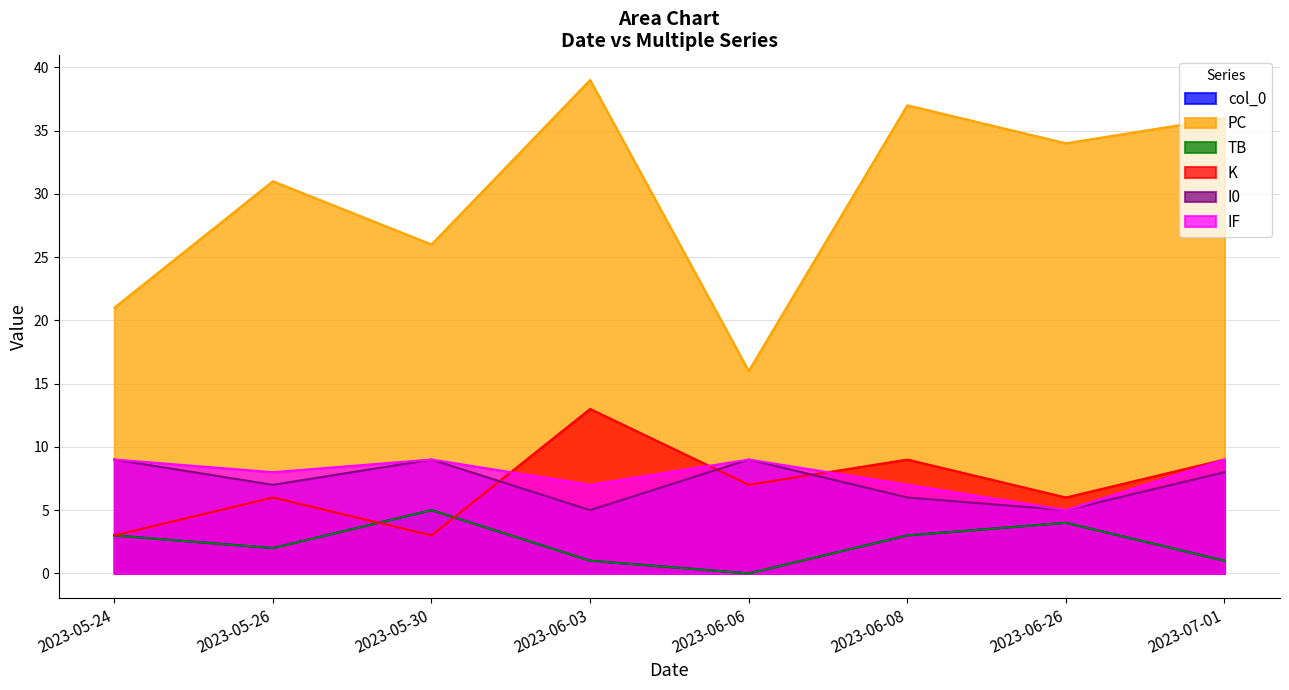

How many lines are shown in the chart?

6